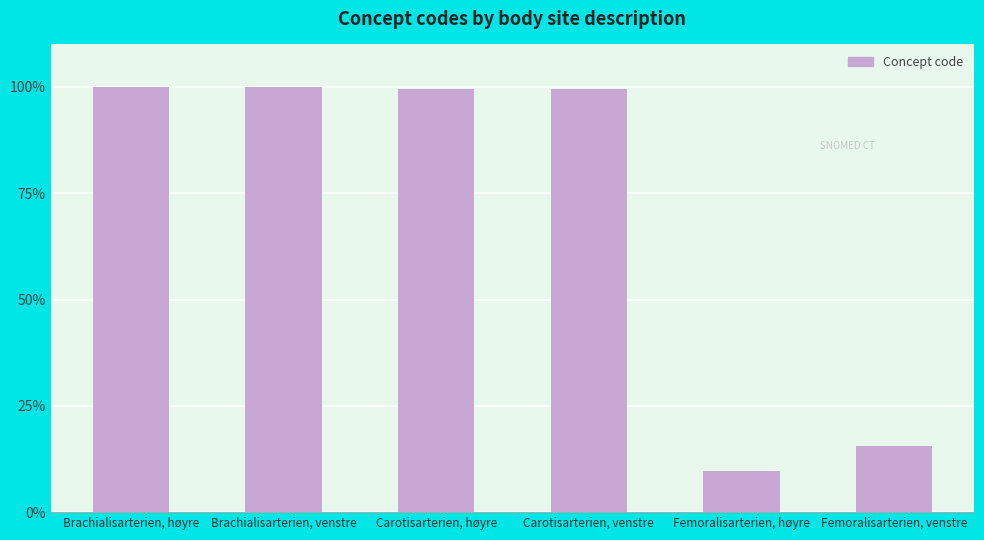

Are the bars horizontal?

No